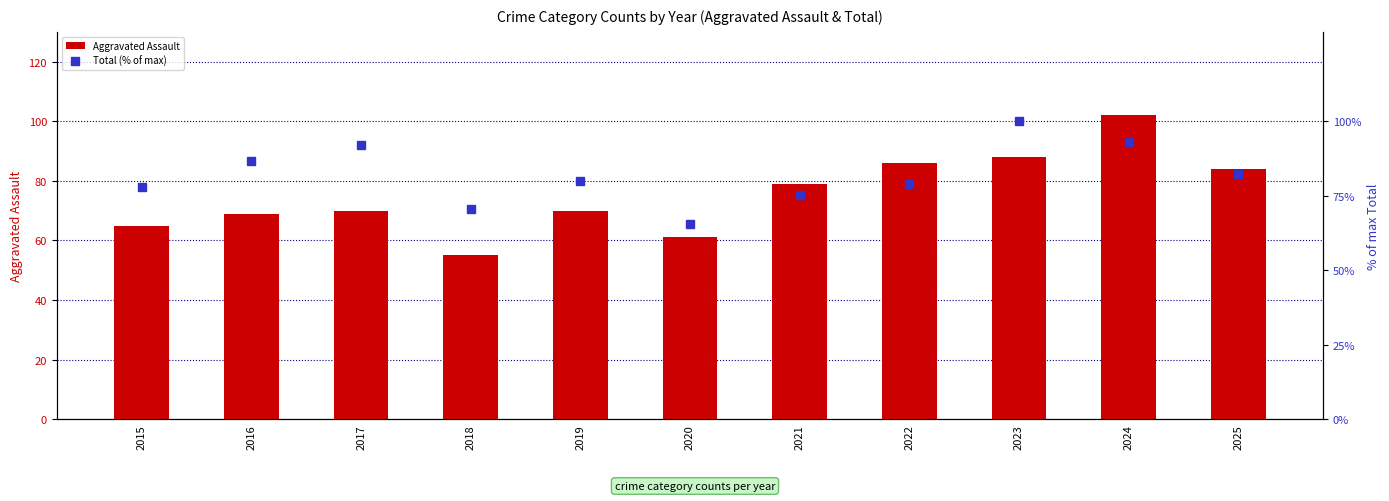

Rank the series at 2016 from lowest to highest value.

Aggravated Assault, Total (% of max)